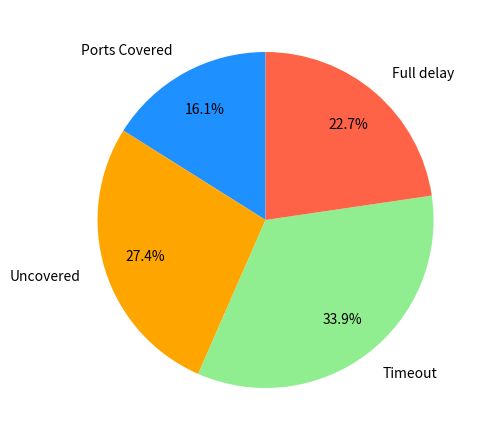

How many segments does this pie chart have?

4